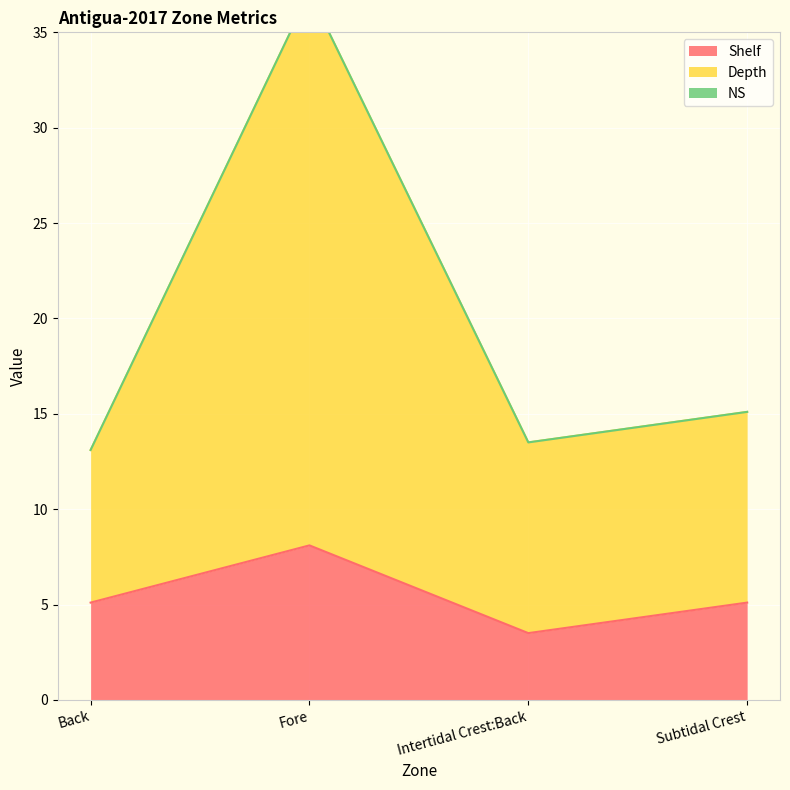

Where does the Depth series first go above 15?

Fore